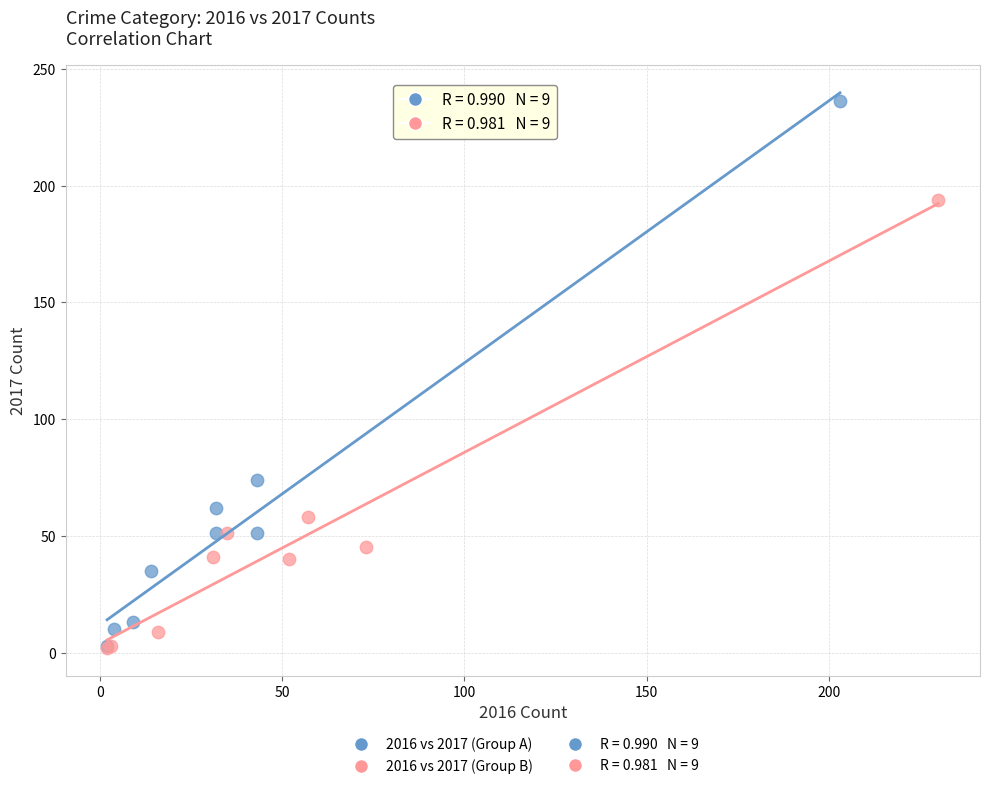

Which series has the widest spread of Y values?

2016 vs 2017 (Group A)